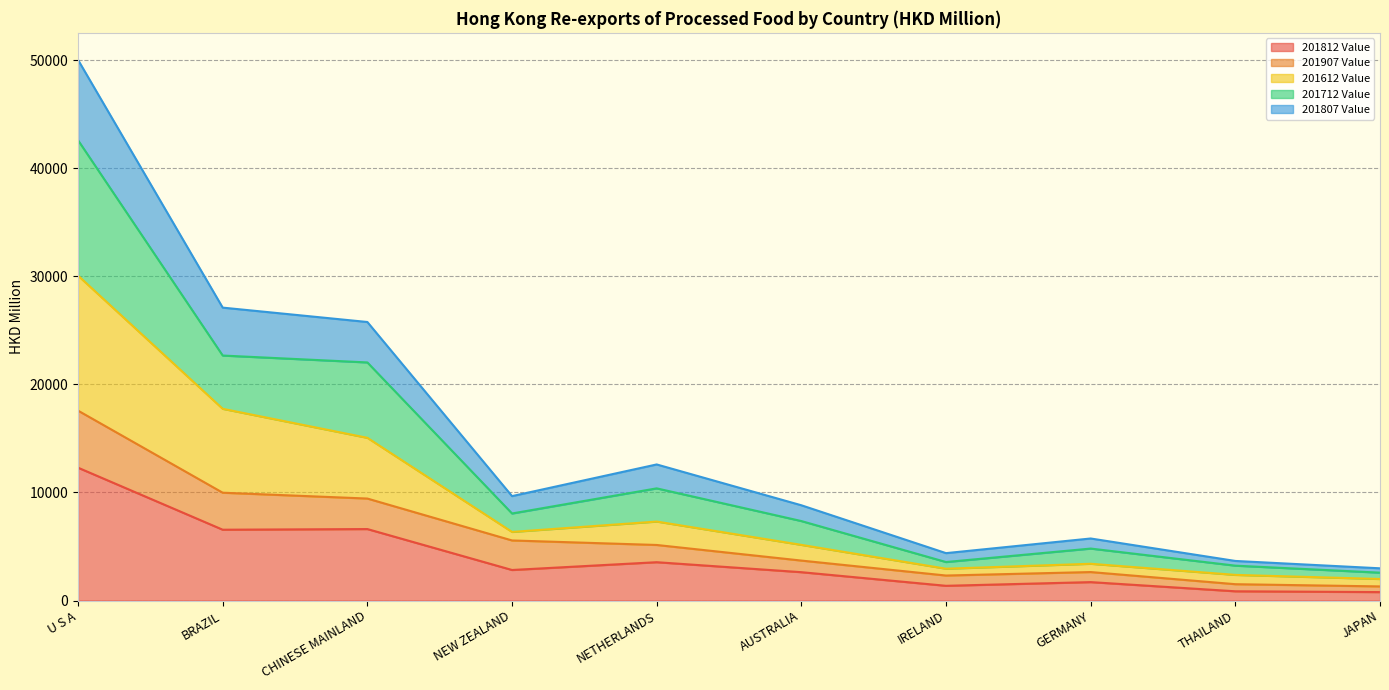

What is the maximum value shown in the chart?

50020.0